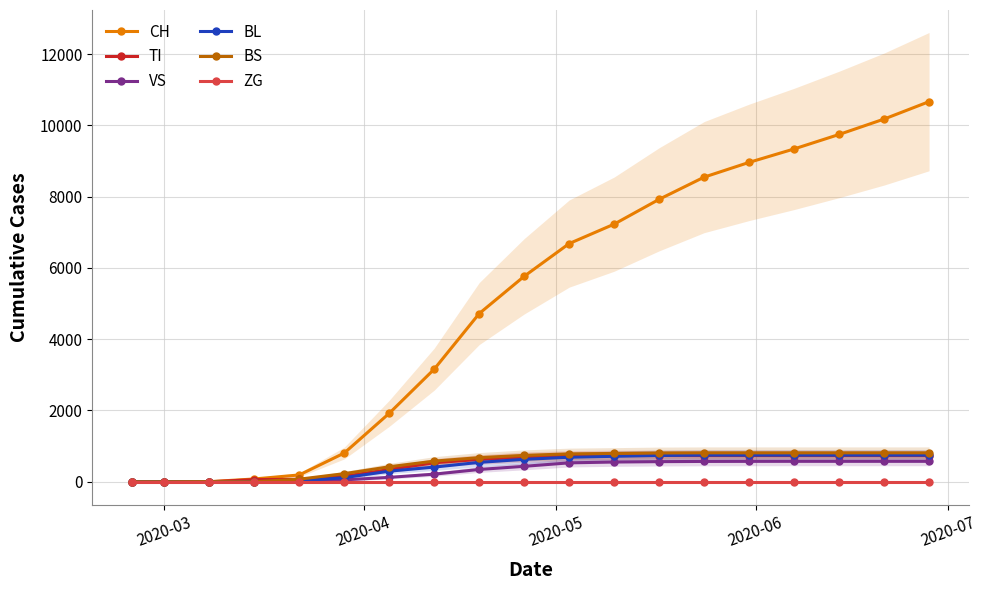

True or false: CH has more than 2 interior local peaks.

False